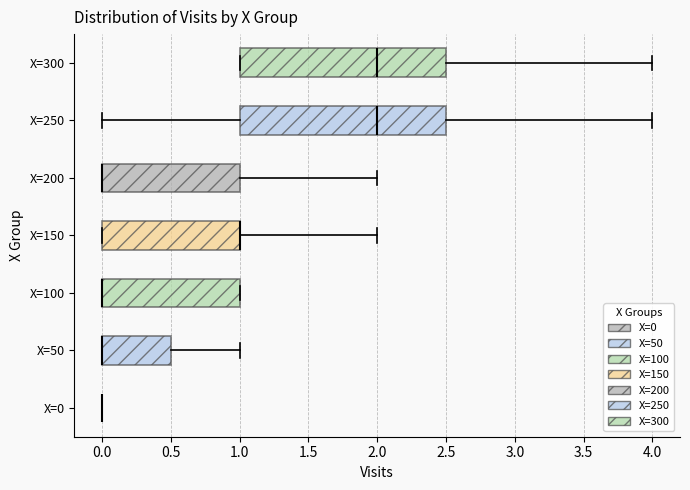

Where does the left whisker of the box for X=250 end on the x-axis? The values are not printed on the chart, so give them approximately, as read against the axis.

0.0